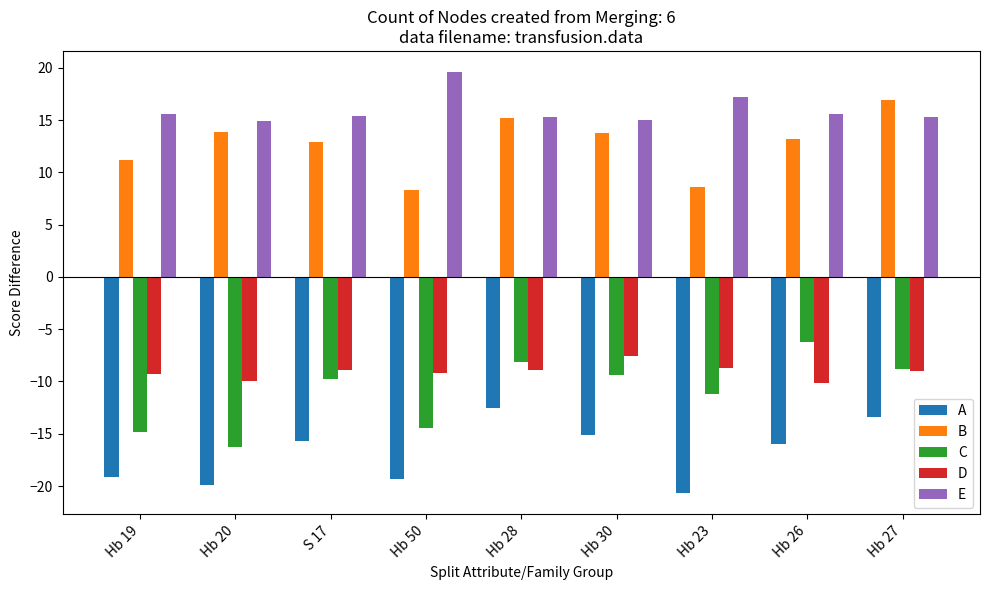

The value of A at Hb 20 is -31.4. True or false?

False